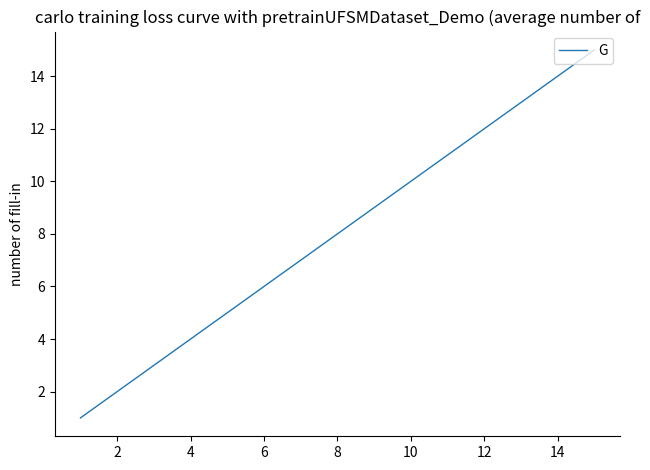

What is the greatest value displayed?

15